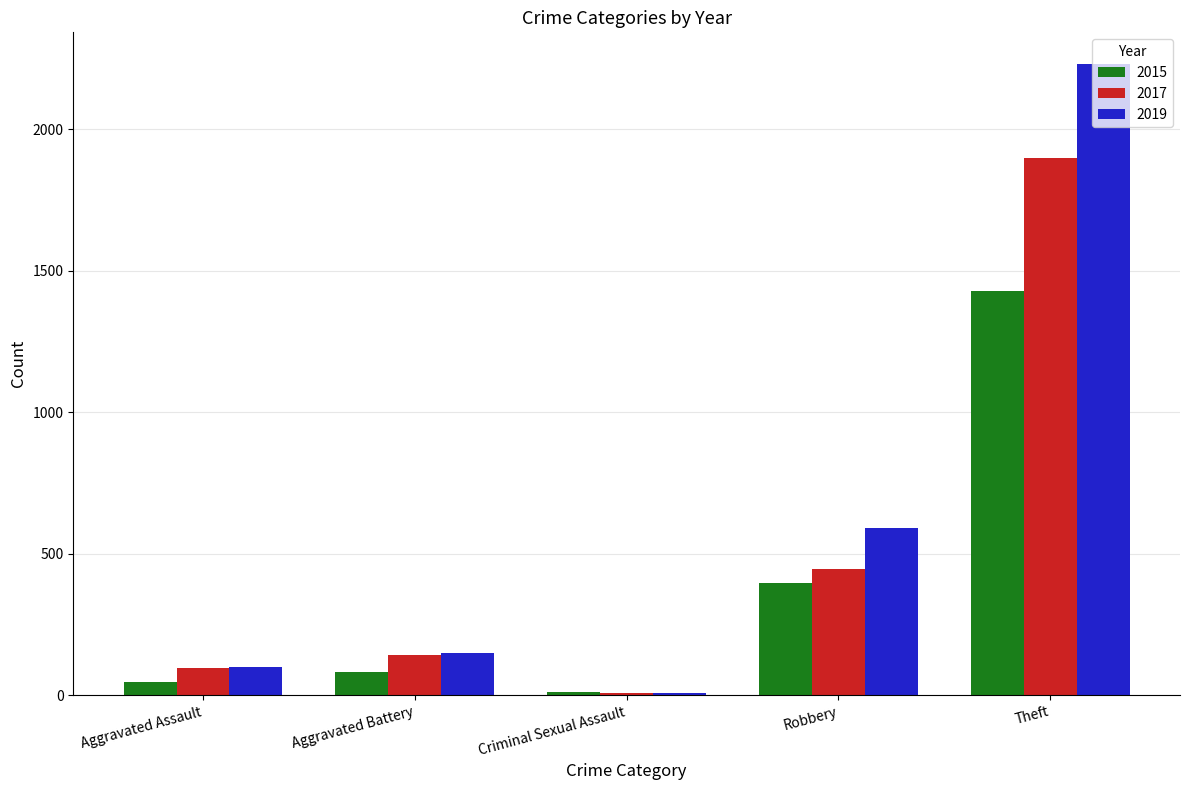

What is the label of the 4th bar from the right?

Aggravated Battery